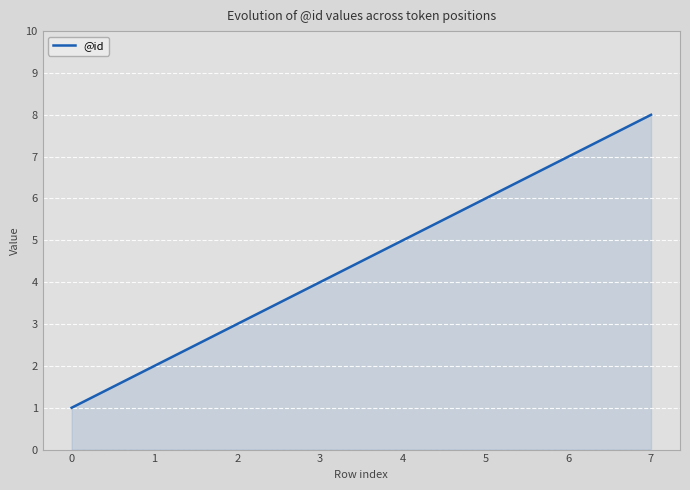

Reading right to left, extract all data points from this chart.

8	7	6	5	4	3	2	1